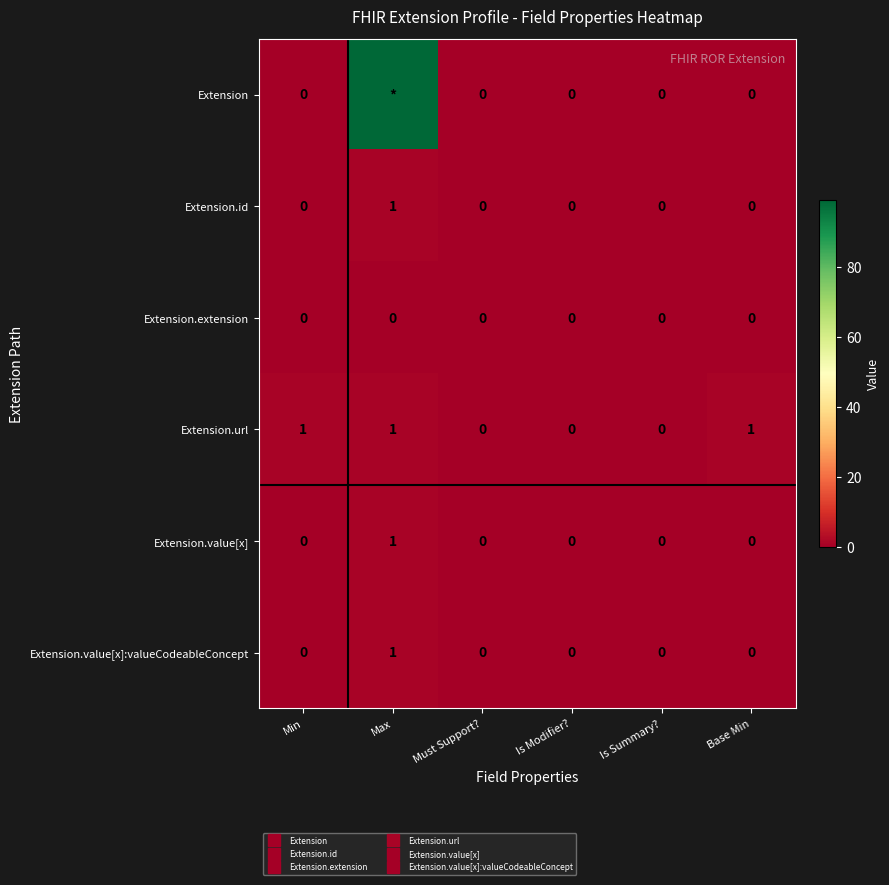

At how many categories does at least one series exceed 38?

1